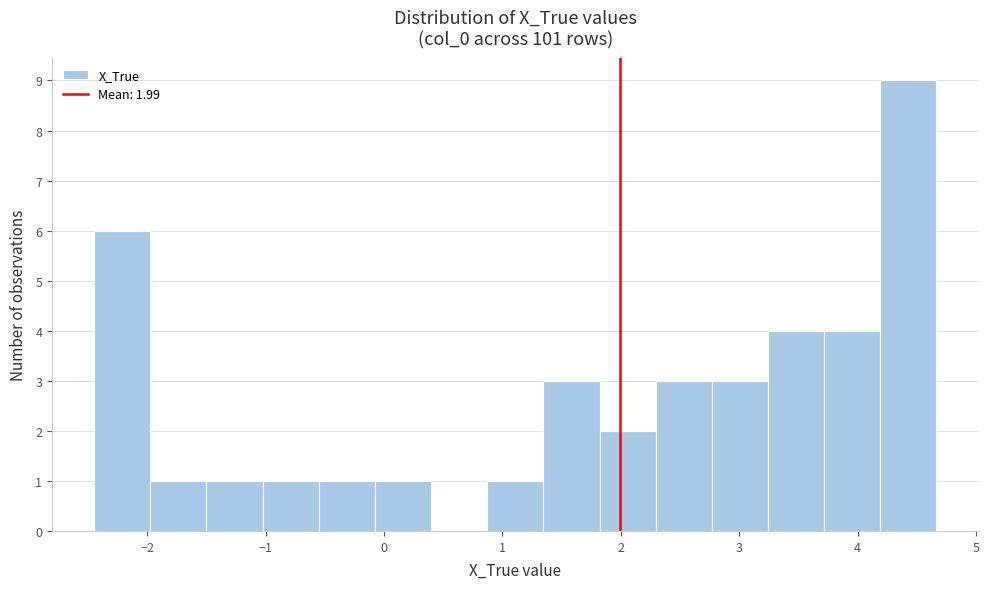

Over which range of the x-axis is the bar tallest?

4.2 to 4.7